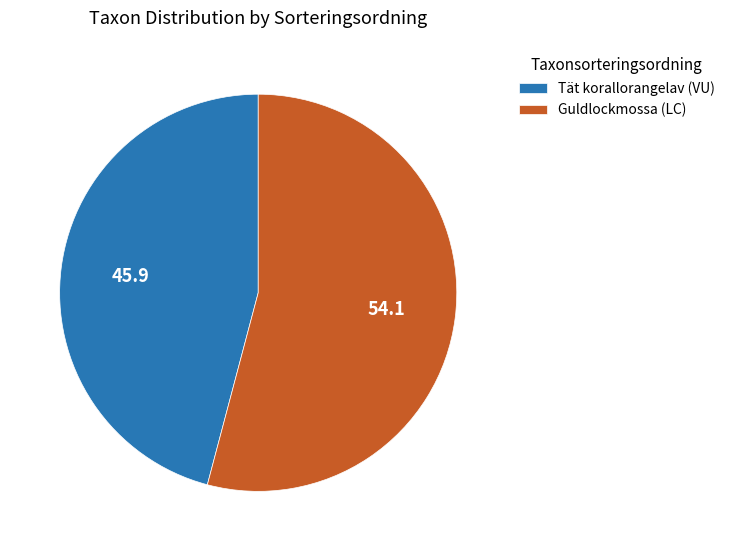

What is the largest slice in the pie chart?

Guldlockmossa (LC)